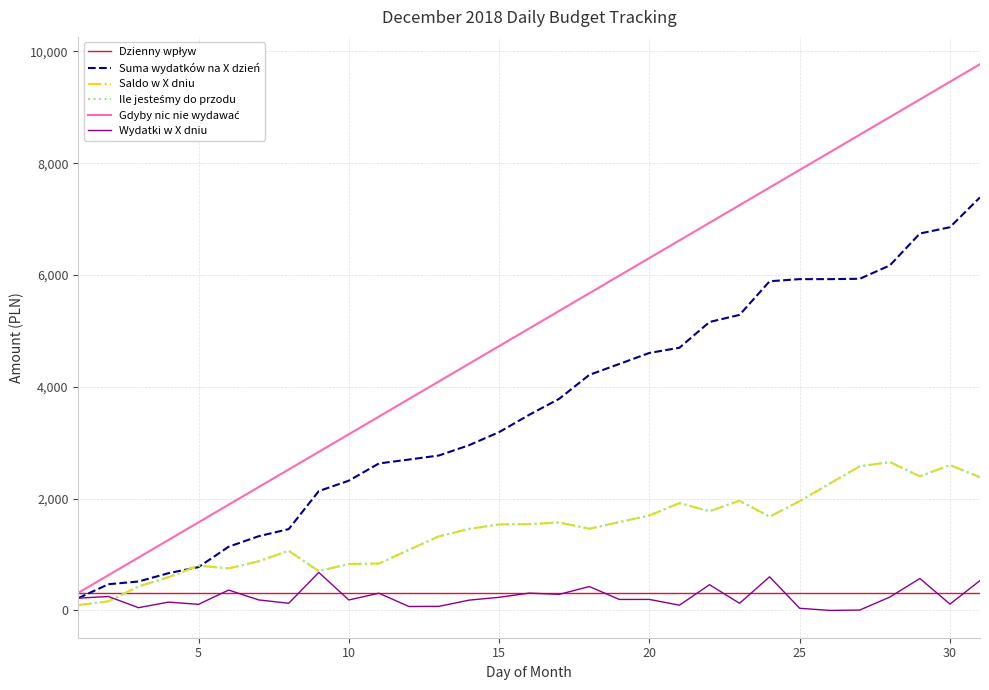

What is the maximum value shown in the chart?

9771.1